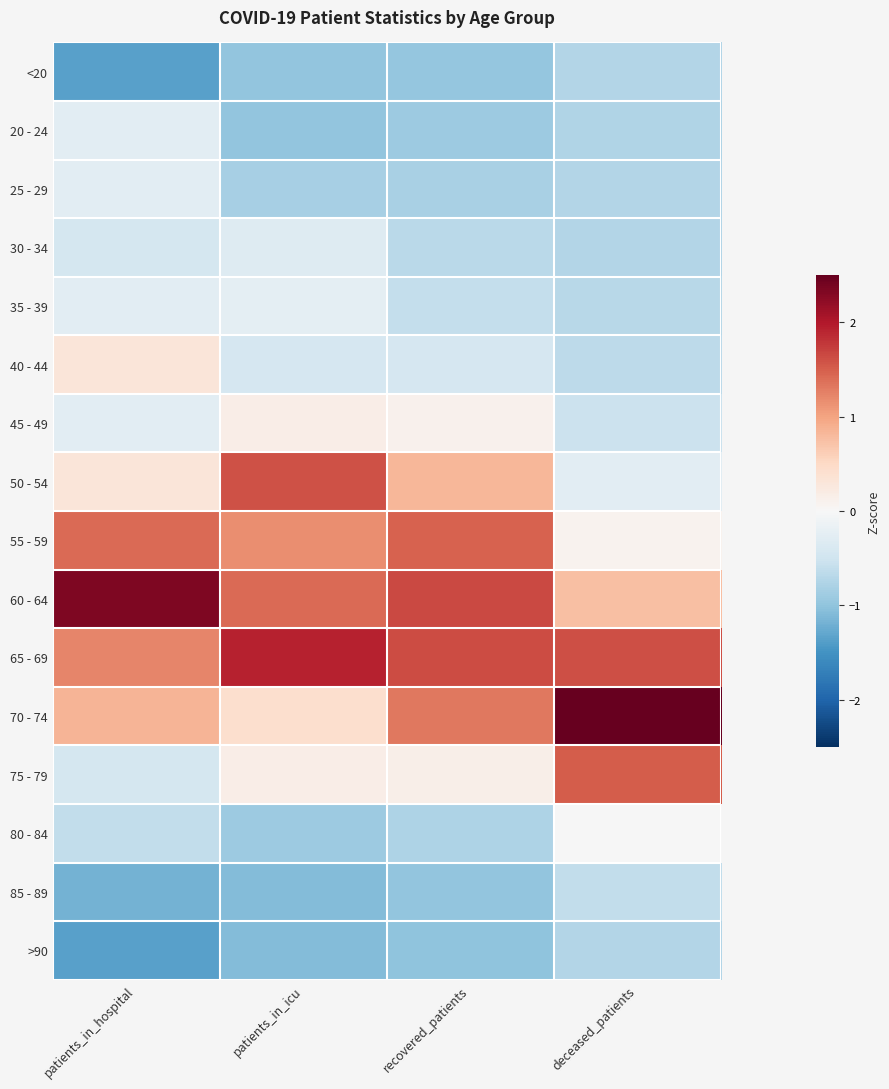

Reading left to right, extract all data points from this chart.

<20: patients_in_hospital=-1.4	patients_in_icu=-1.0	recovered_patients=-1.0	deceased_patients=-0.7
20 - 24: patients_in_hospital=-0.3	patients_in_icu=-1.0	recovered_patients=-0.9	deceased_patients=-0.7
25 - 29: patients_in_hospital=-0.3	patients_in_icu=-0.8	recovered_patients=-0.8	deceased_patients=-0.7
30 - 34: patients_in_hospital=-0.4	patients_in_icu=-0.3	recovered_patients=-0.7	deceased_patients=-0.7
35 - 39: patients_in_hospital=-0.3	patients_in_icu=-0.2	recovered_patients=-0.6	deceased_patients=-0.7
40 - 44: patients_in_hospital=0.3	patients_in_icu=-0.4	recovered_patients=-0.4	deceased_patients=-0.7
45 - 49: patients_in_hospital=-0.3	patients_in_icu=0.2	recovered_patients=0.1	deceased_patients=-0.5
50 - 54: patients_in_hospital=0.3	patients_in_icu=1.6	recovered_patients=0.8	deceased_patients=-0.3
55 - 59: patients_in_hospital=1.4	patients_in_icu=1.2	recovered_patients=1.5	deceased_patients=0.1
60 - 64: patients_in_hospital=2.3	patients_in_icu=1.4	recovered_patients=1.6	deceased_patients=0.8
65 - 69: patients_in_hospital=1.2	patients_in_icu=1.9	recovered_patients=1.6	deceased_patients=1.6
70 - 74: patients_in_hospital=0.9	patients_in_icu=0.4	recovered_patients=1.3	deceased_patients=2.5
75 - 79: patients_in_hospital=-0.4	patients_in_icu=0.2	recovered_patients=0.2	deceased_patients=1.5
80 - 84: patients_in_hospital=-0.6	patients_in_icu=-0.9	recovered_patients=-0.8	deceased_patients=-0.0
85 - 89: patients_in_hospital=-1.2	patients_in_icu=-1.1	recovered_patients=-1.0	deceased_patients=-0.6
>90: patients_in_hospital=-1.4	patients_in_icu=-1.1	recovered_patients=-1.0	deceased_patients=-0.7